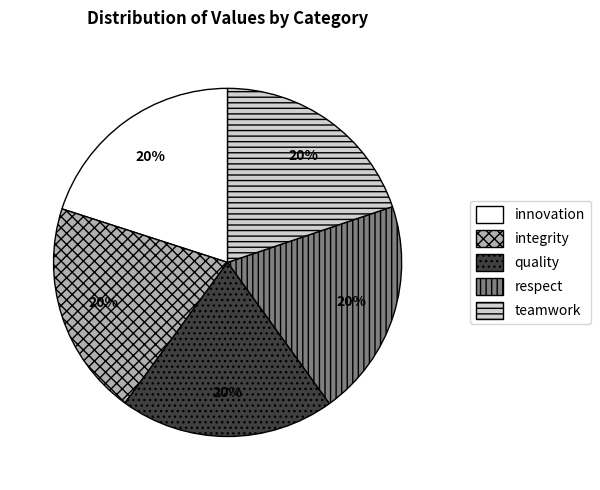

The teamwork slice represents 20% of the pie. True or false?

True